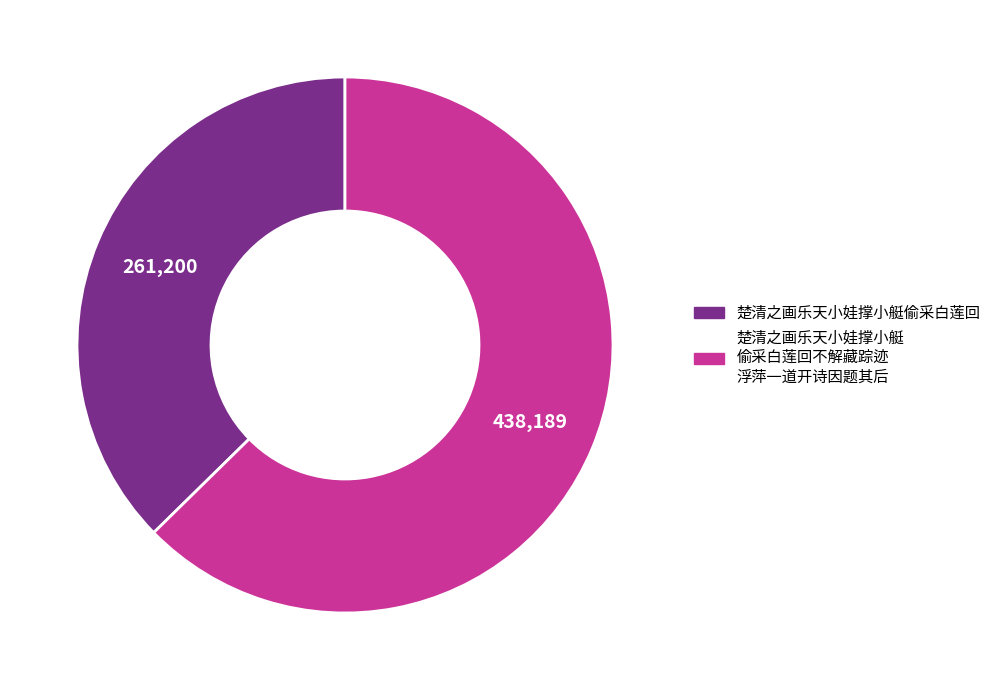

Does any single category account for the majority?

Yes